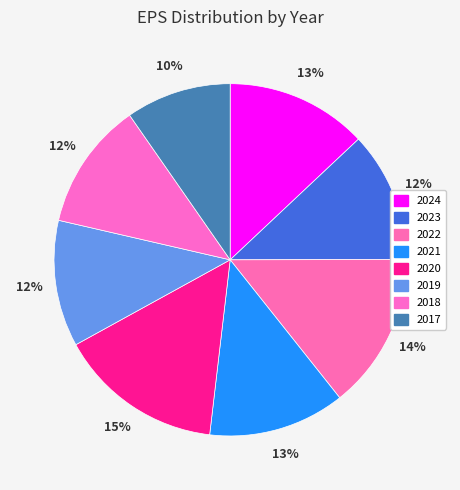

How many segments does this pie chart have?

8